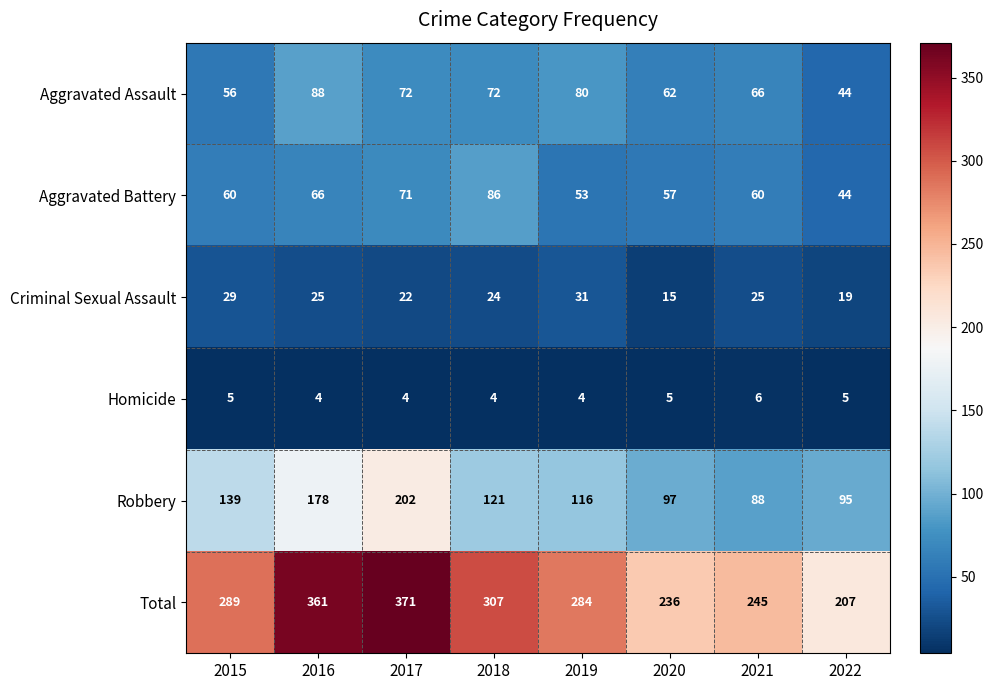

Which series has the widest spread of values?

Total